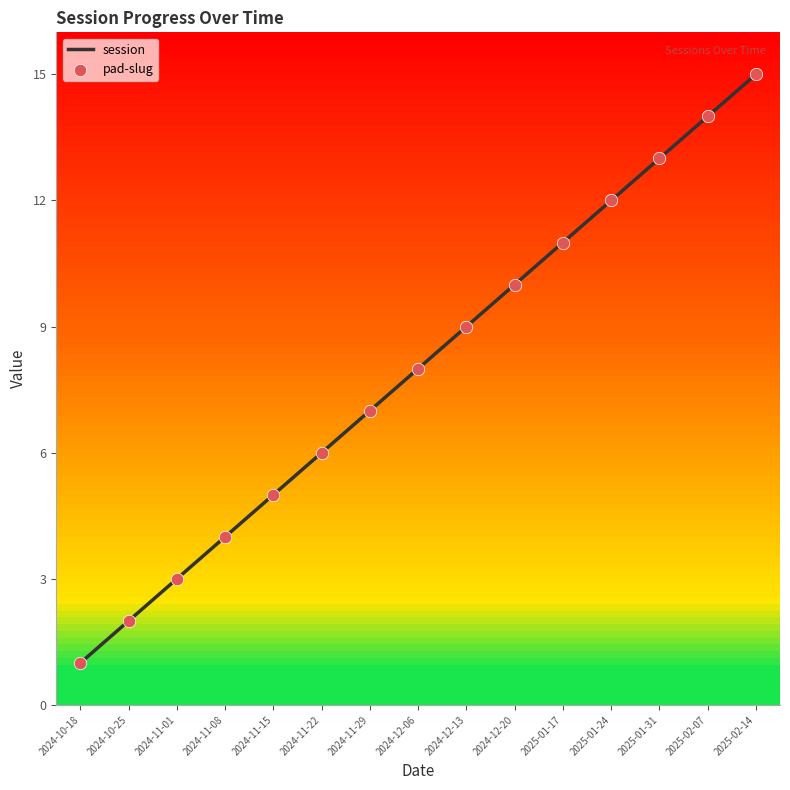

What position from the right is 2025-01-24?

4